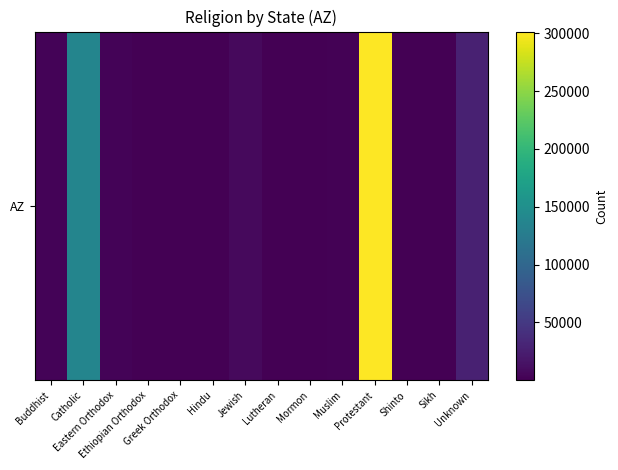

Is it true that the value at Eastern Orthodox is 907?

False